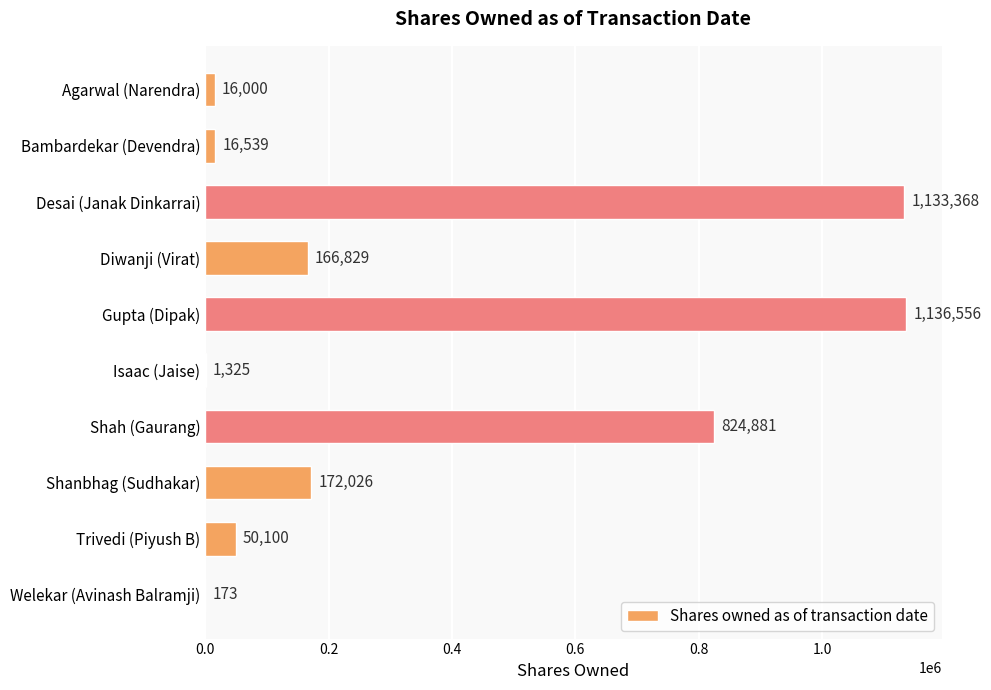

What is the sum of the values at Shah (Gaurang) and Agarwal (Narendra)?

840881